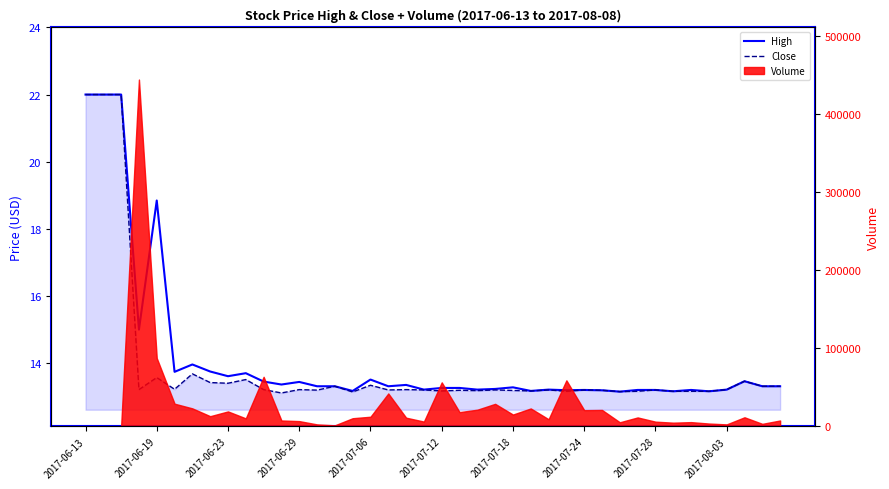

Which category has the highest value in the Close series?

2017-06-13